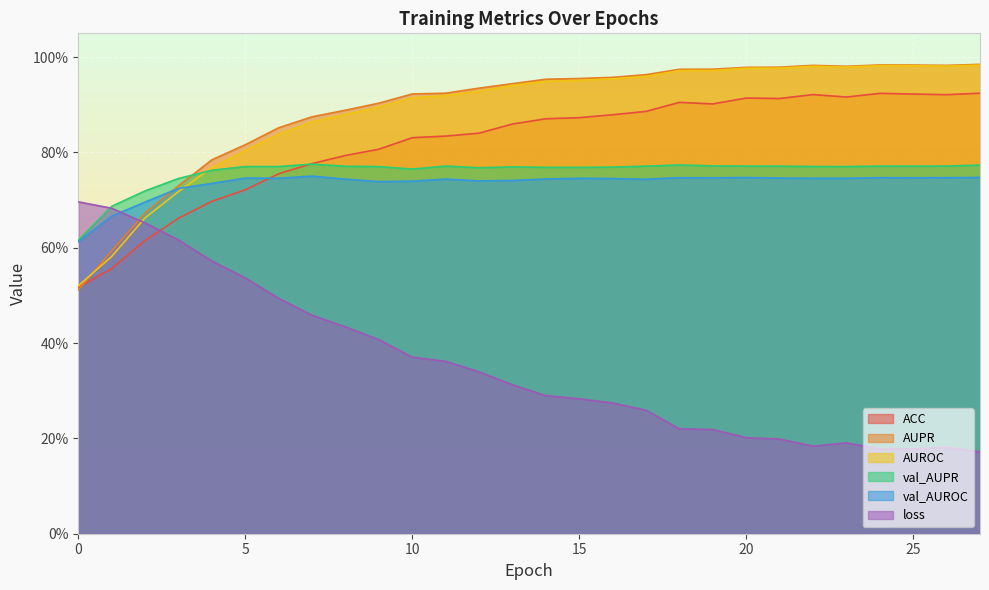

Rank the categories by val_AUPR value from lowest to highest.

0, 1, 2, 3, 4, 10, 12, 15, 14, 16, 13, 9, 23, 6, 5, 22, 8, 25, 17, 21, 20, 24, 11, 26, 19, 27, 18, 7